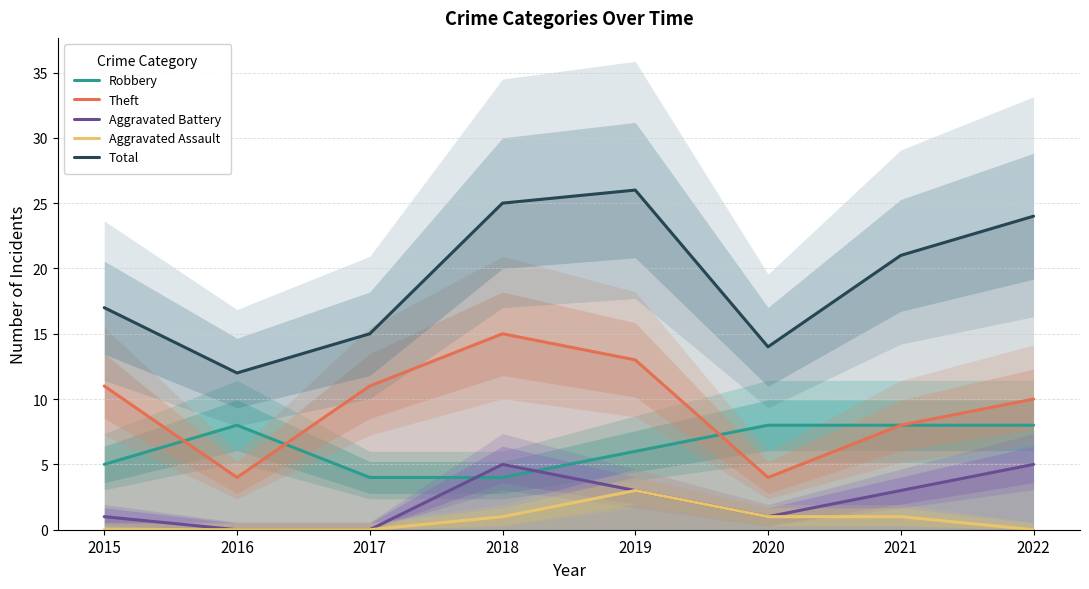

Rank the categories by Robbery value from lowest to highest.

2017, 2018, 2015, 2019, 2016, 2020, 2021, 2022